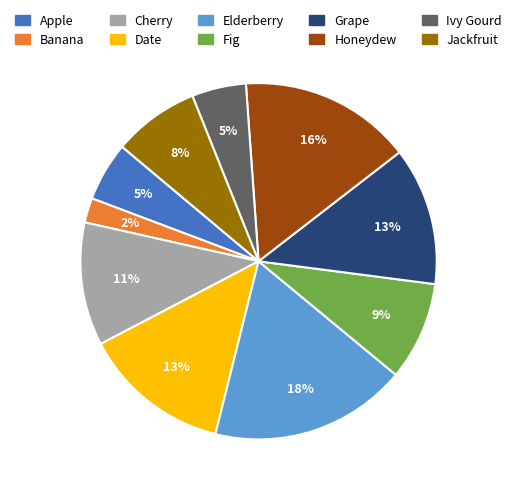

To the nearest percent, what is the difference between the largest and smallest slice percentages?

16%